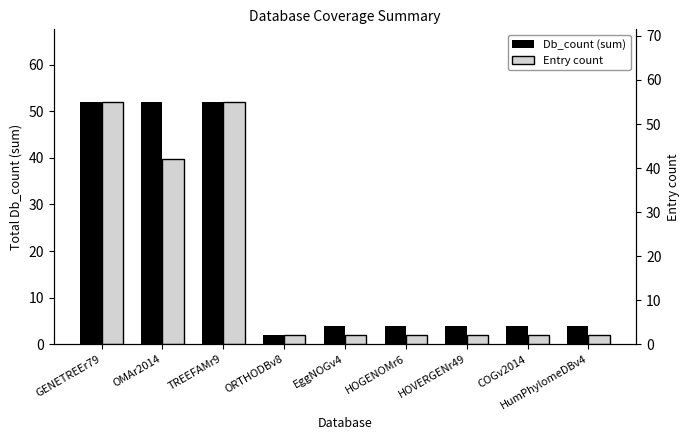

How many series are shown in this chart?

2